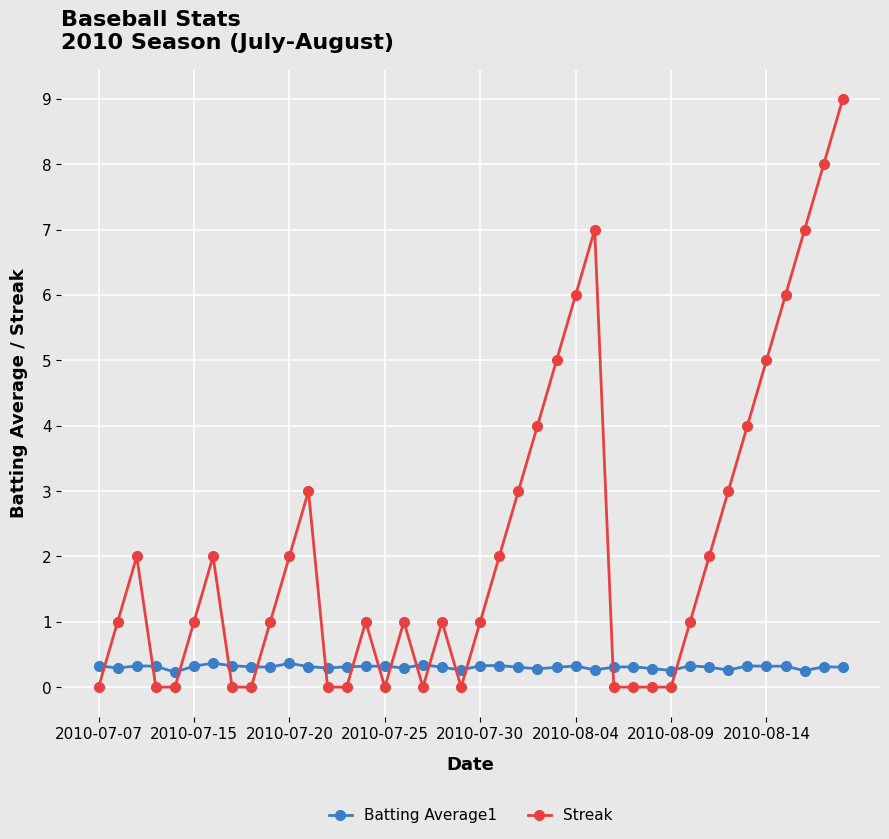

True or false: Streak has more than 0 interior local peaks.

True